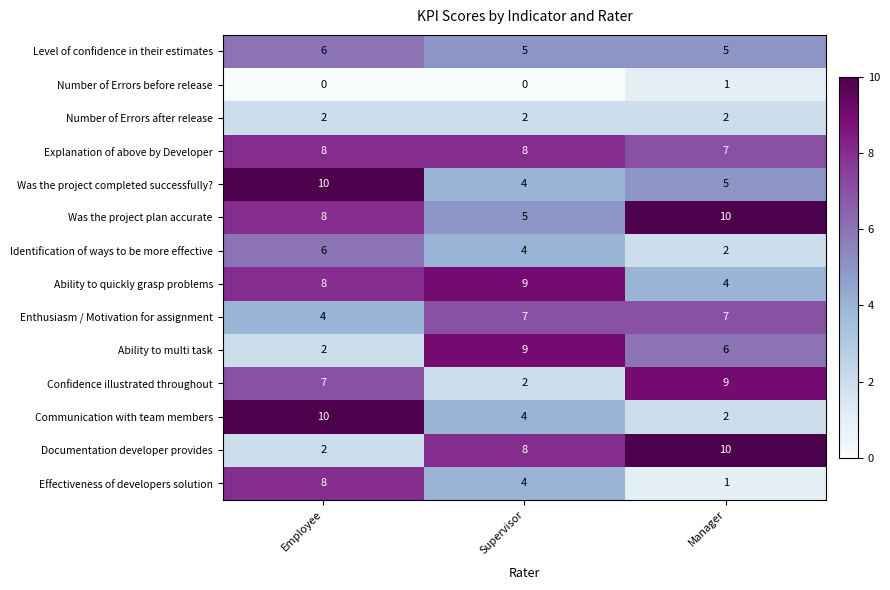

What is the sum of the Effectiveness of developers solution values at Manager and Supervisor?

5